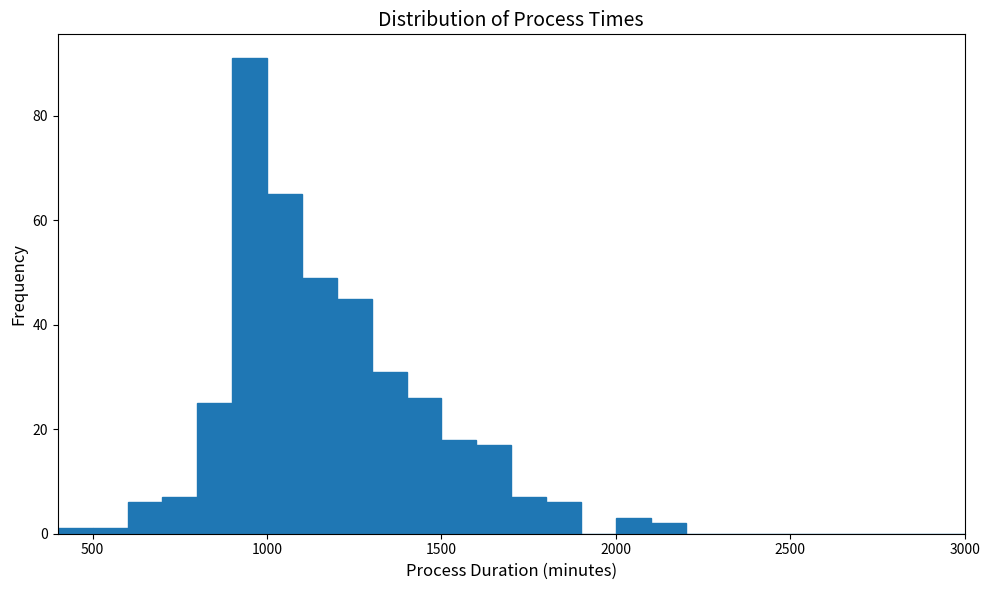

Around what value on the x-axis is the tallest bar? Give the approximate position of its centre, as read against the axis.

950